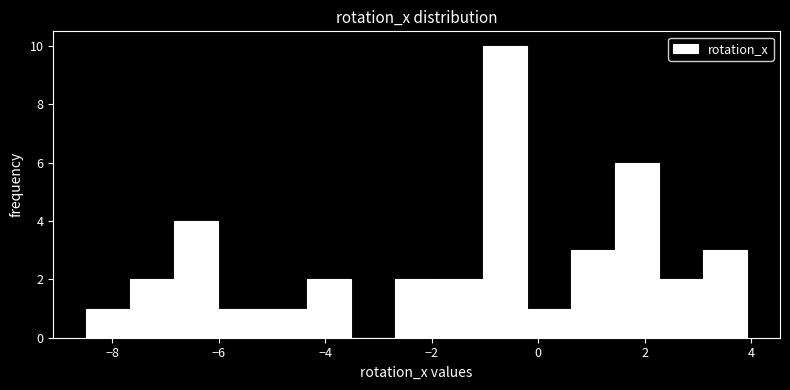

What is the height of the bar covering -4.4 to -3.6 on the x-axis? Neither the bar edges nor the heights are printed on the chart, so give them approximately, as read against the axes.

2